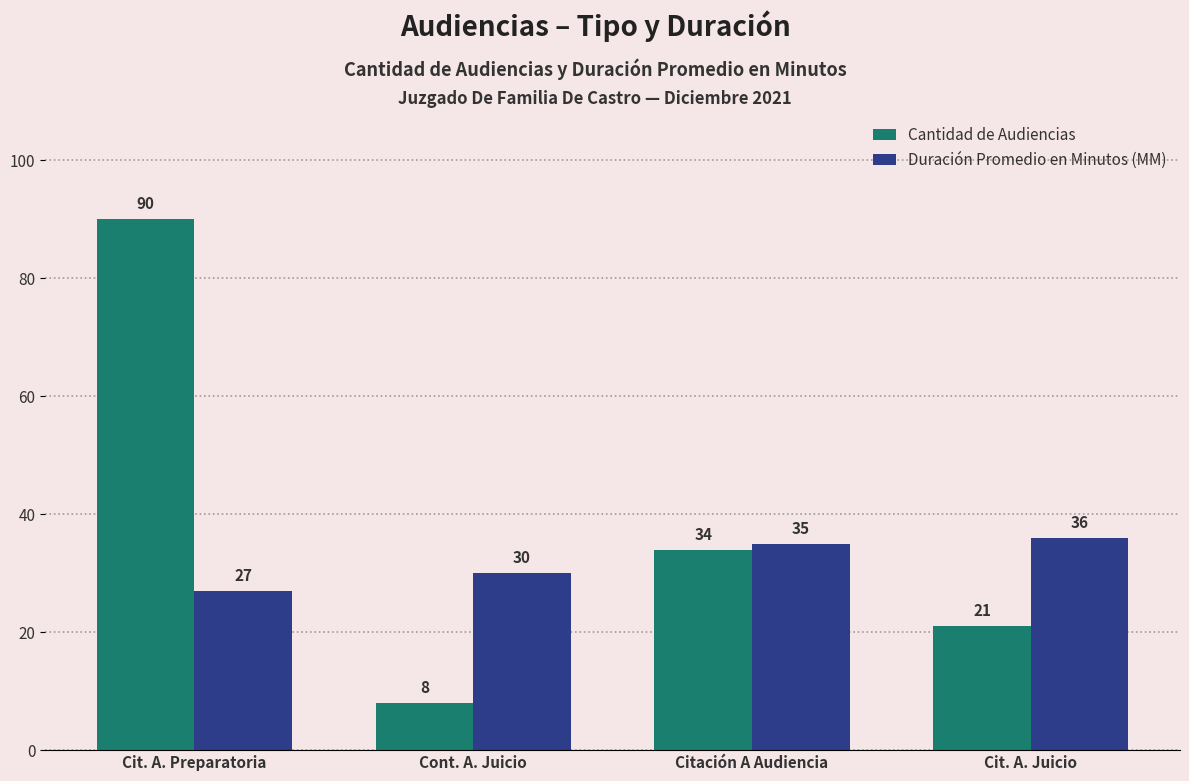

Reading left to right, transcribe all the data shown in this chart.

Cantidad de Audiencias: 90	8	34	21
Duración Promedio en Minutos (MM): 27	30	35	36